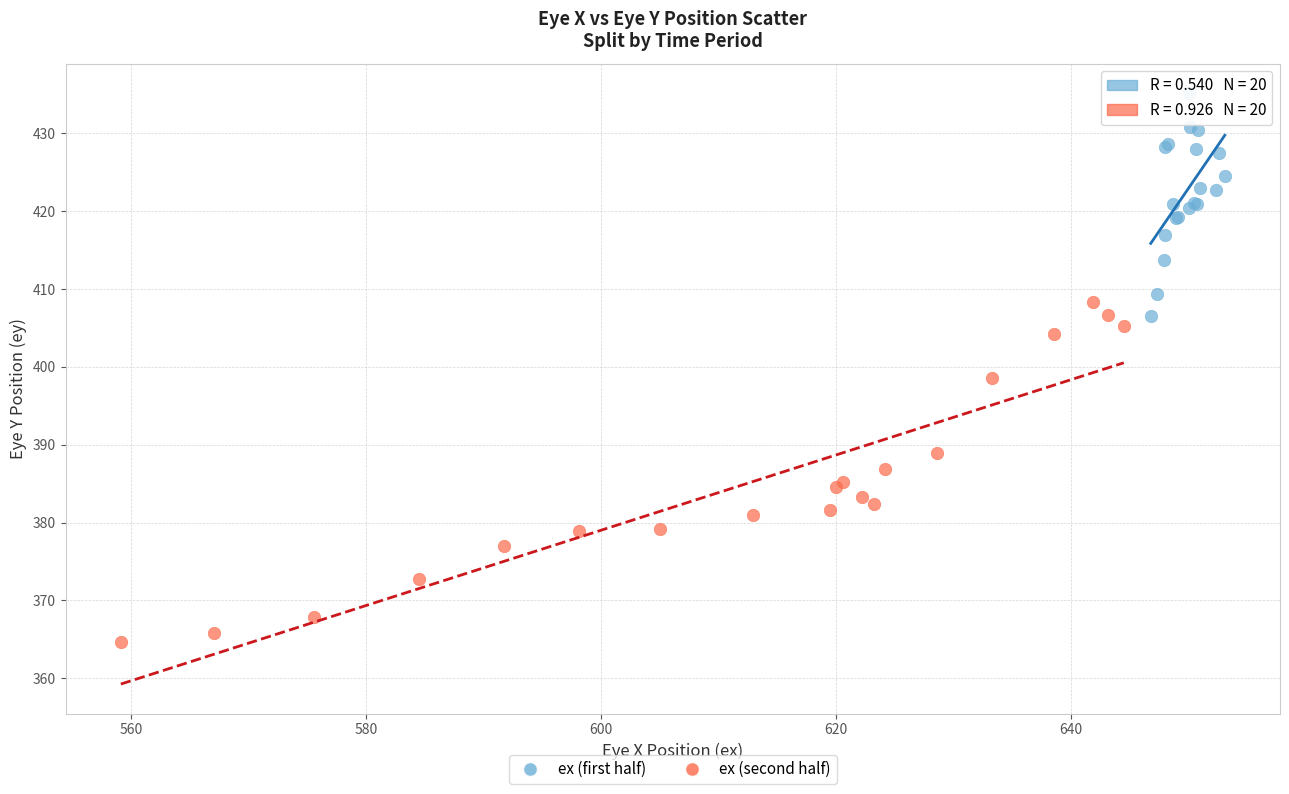

Which series reaches the minimum Y coordinate?

ex (second half)